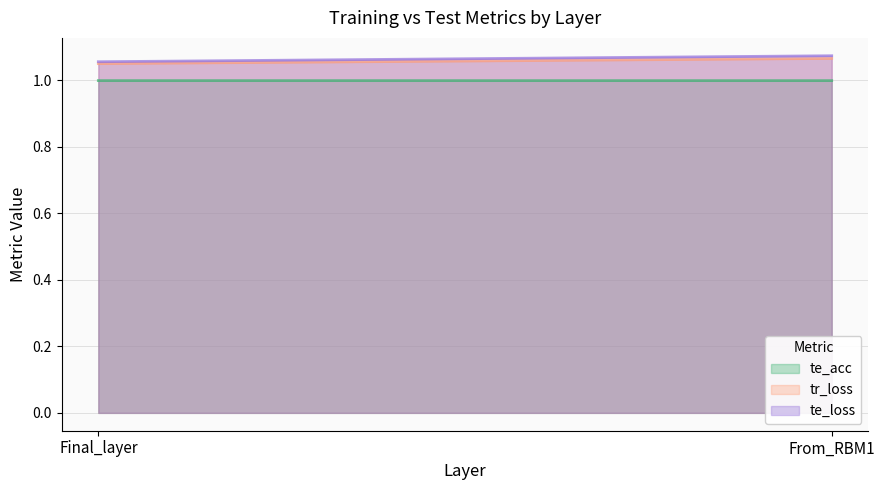

Which series has the largest range (max minus min)?

te_loss